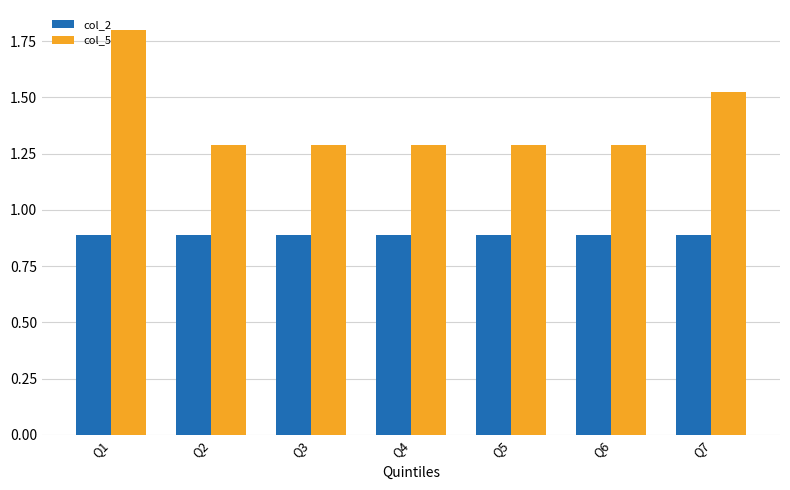

Rank the series at Q1 from highest to lowest value.

col_5, col_2